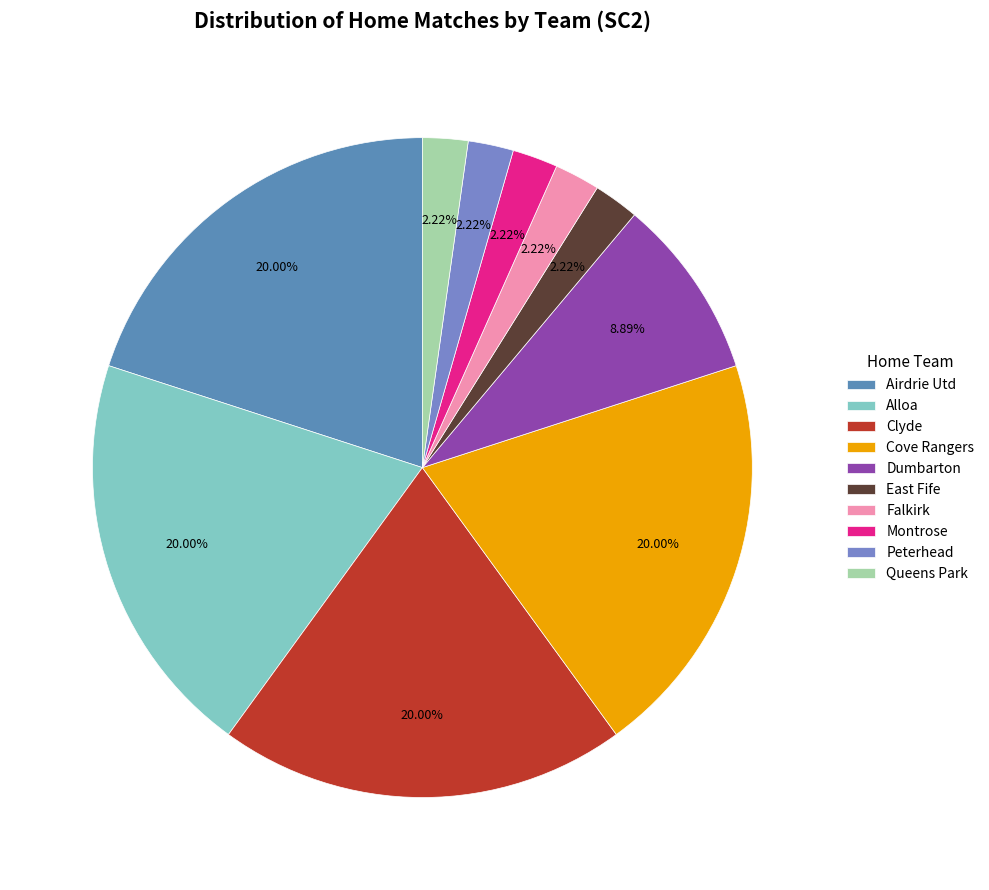

To the nearest percent, what percentage of the pie is Cove Rangers?

20%